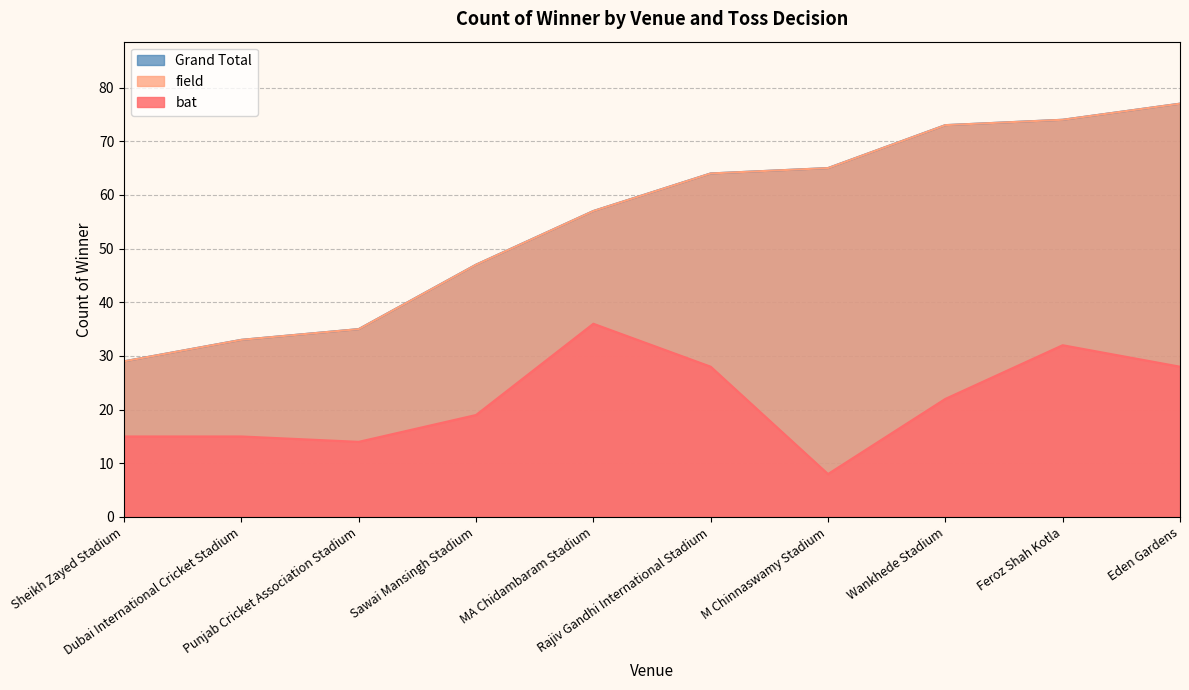

True or false: bat has a value of 15 at Sheikh Zayed Stadium.

True